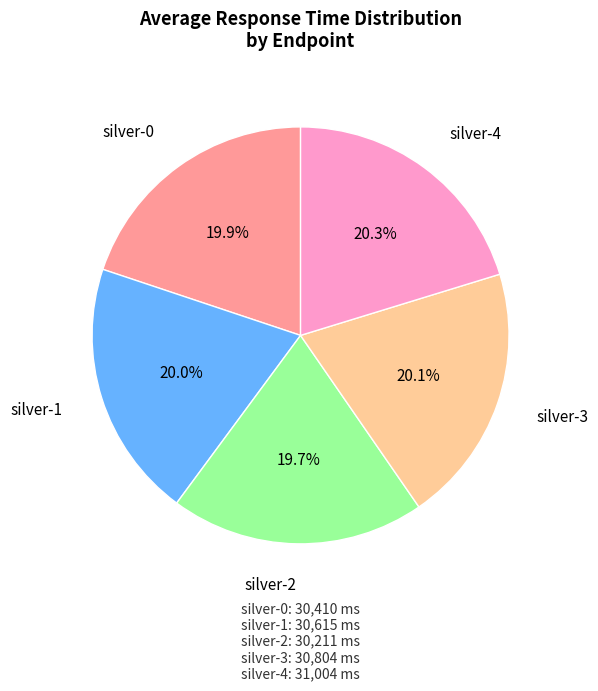

To the nearest percent, what is the combined percentage of silver-3 and silver-0?

40%